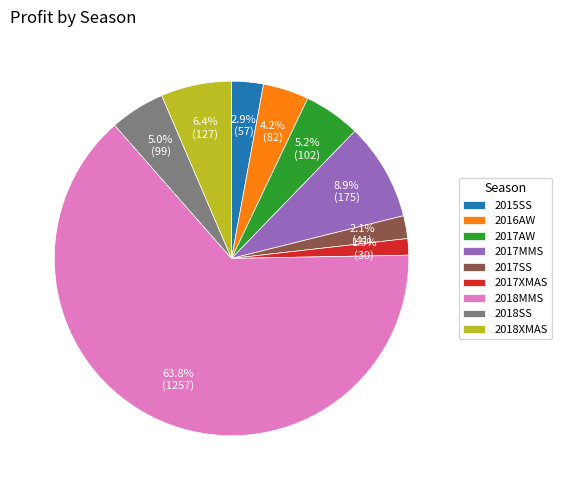

Does any single category account for the majority?

Yes